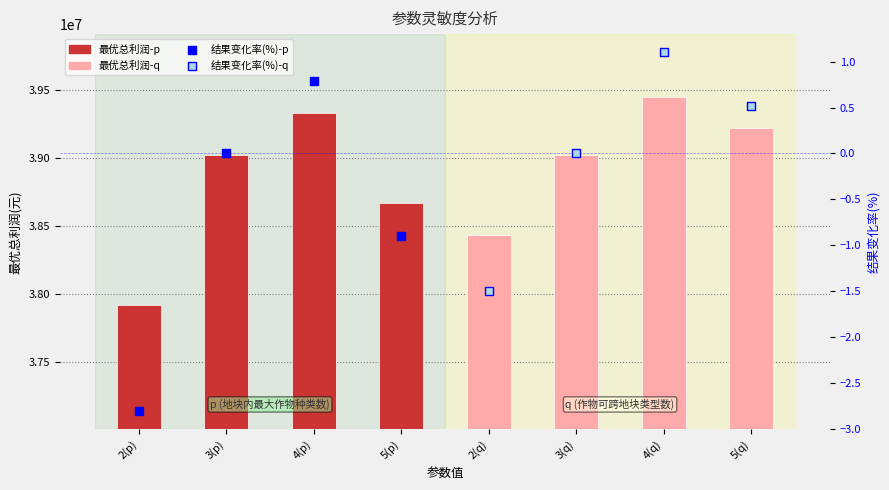

Which has a higher value, 3(q) or 2(q)?

3(q)